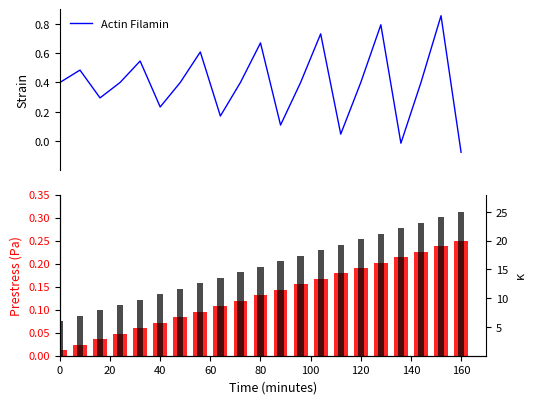

Is it true that Actin Filamin equals 1.1 at 80?

False